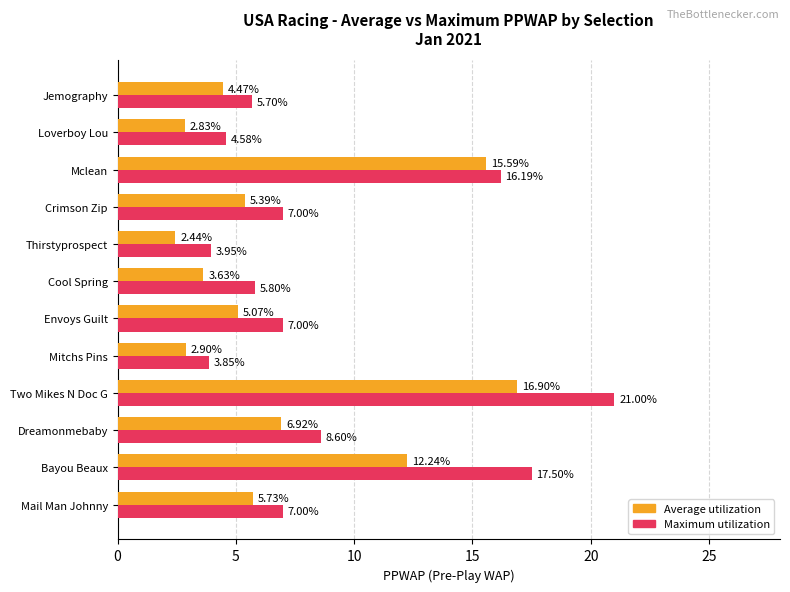

At which category is the sum across all series the highest?

Two Mikes N Doc G